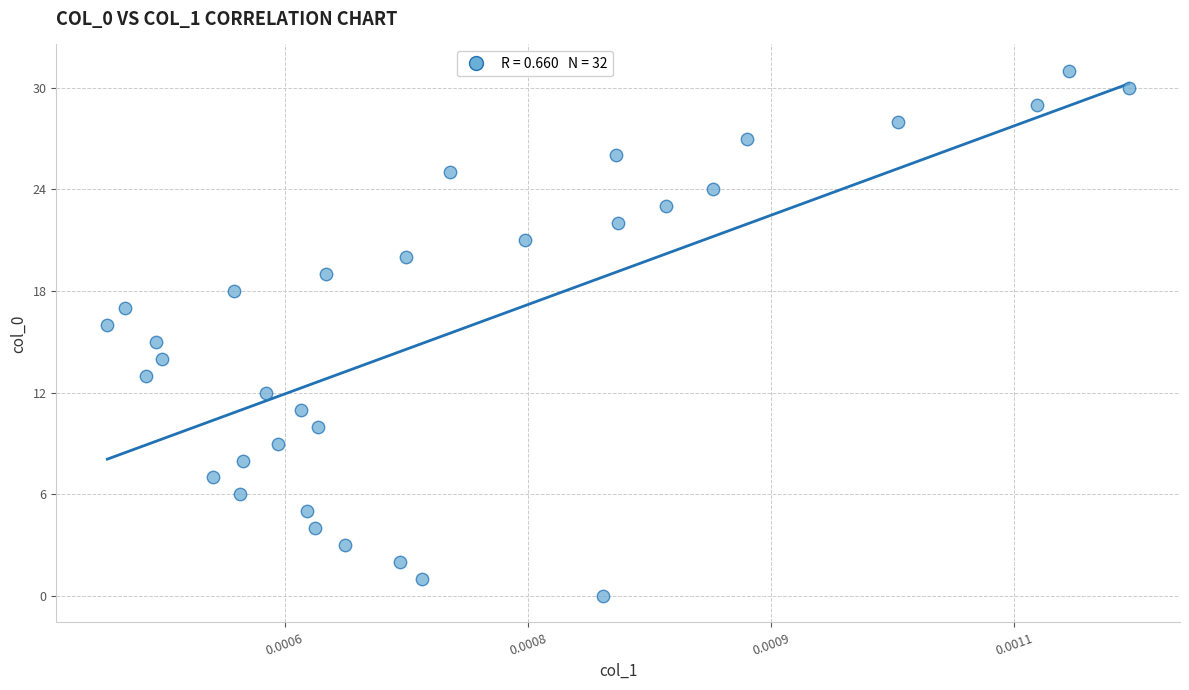

What is the range of Y values (max minus min)?

31